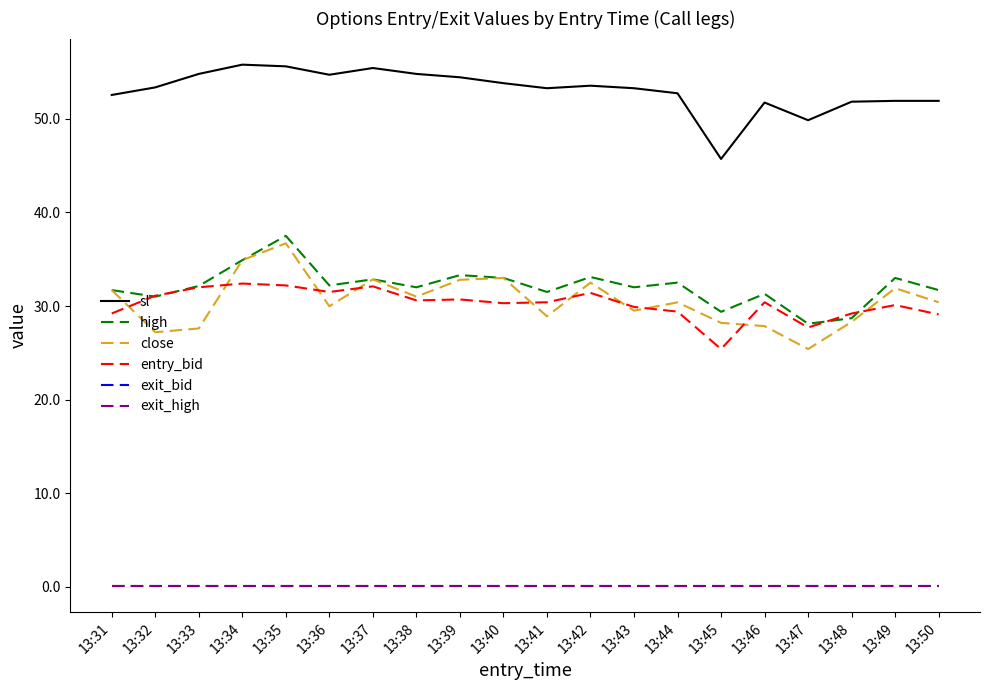

Does the chart have visible grid lines?

No